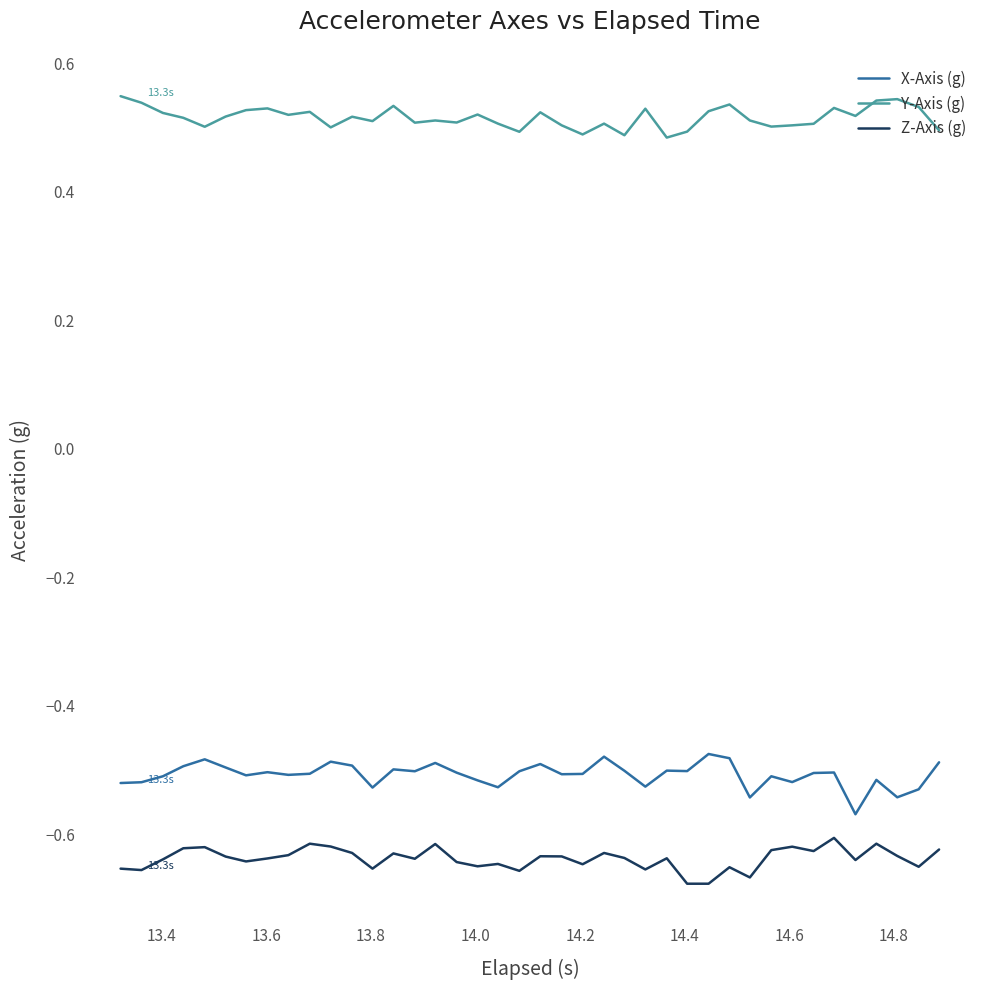

True or false: Z-Axis (g) and X-Axis (g) intersect in this chart.

False